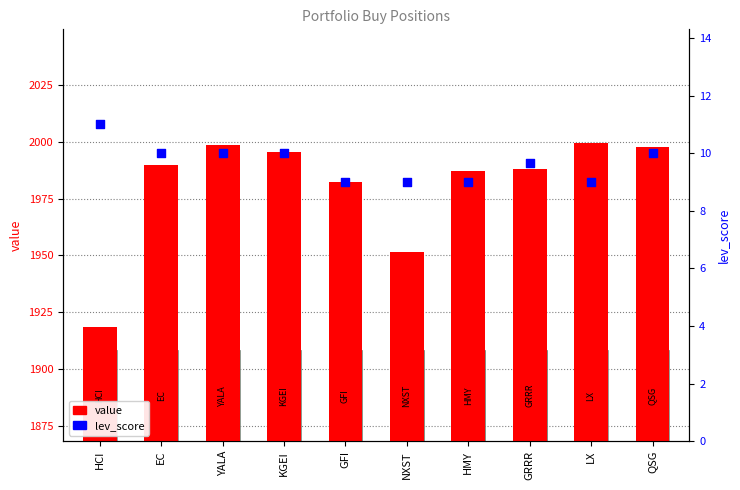

At how many categories does at least one series exceed 1062?

10